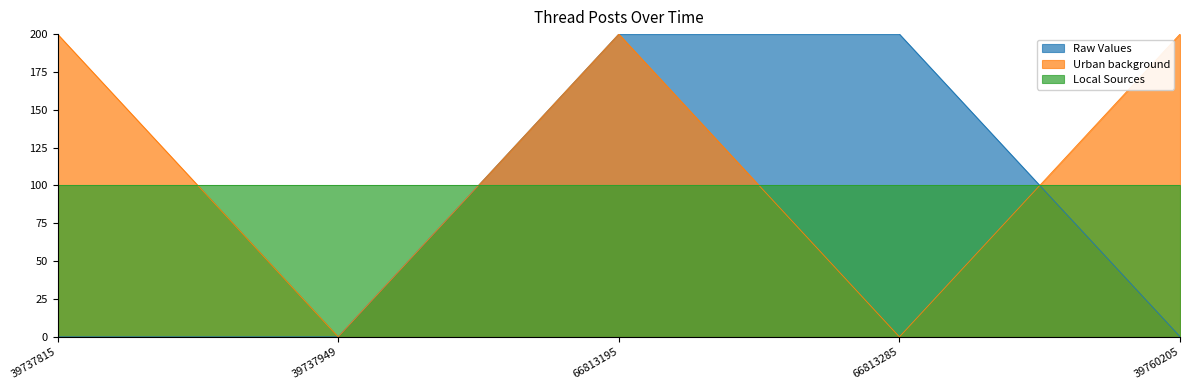

What is the sum of all Raw Values values?

400.2